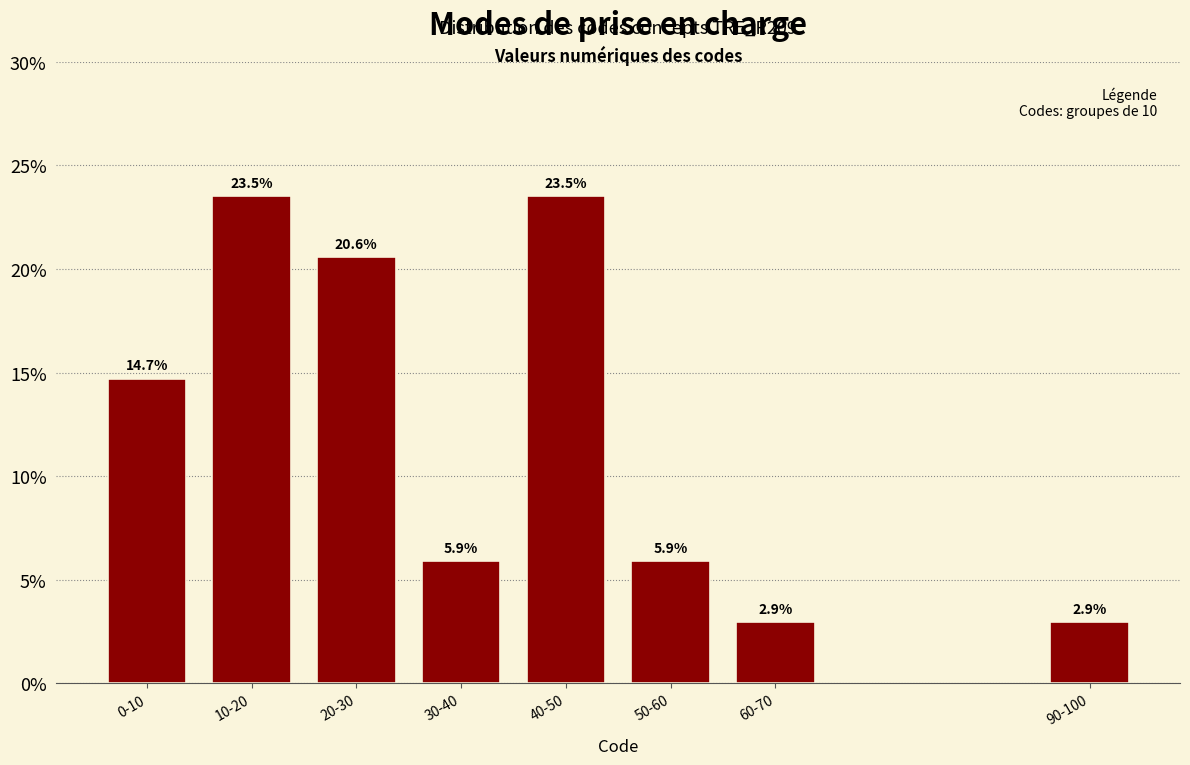

Reading left to right, extract all data points from this chart.

14.7	23.5	20.6	5.9	23.5	5.9	2.9	2.9